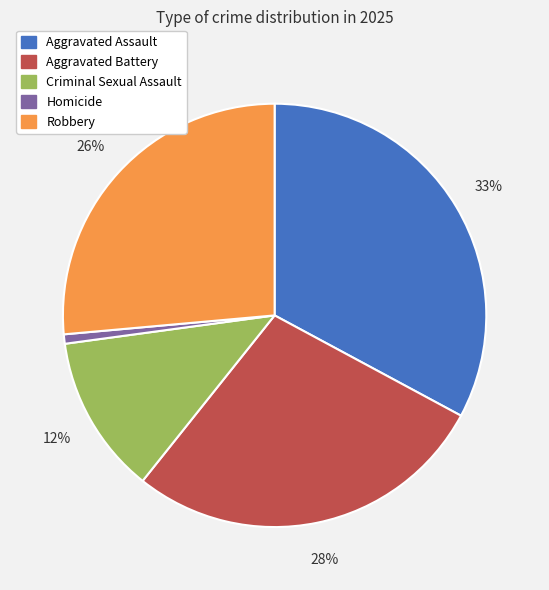

Is it true that Criminal Sexual Assault is 1% of the pie?

False